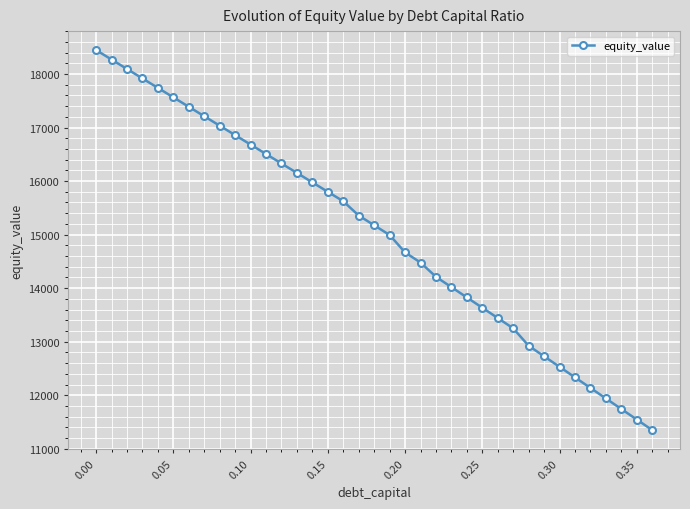

How many values are below 15174?

18